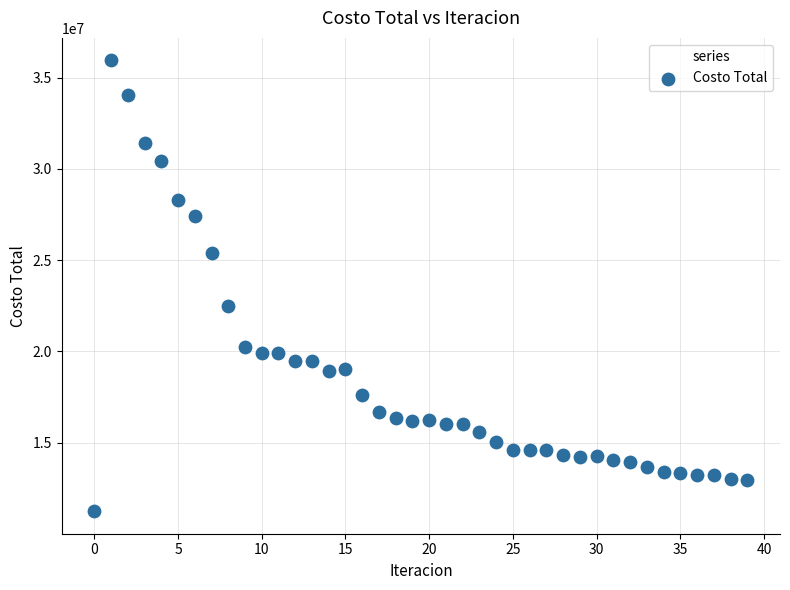

What is the range of Y values (max minus min)?

24706212.1